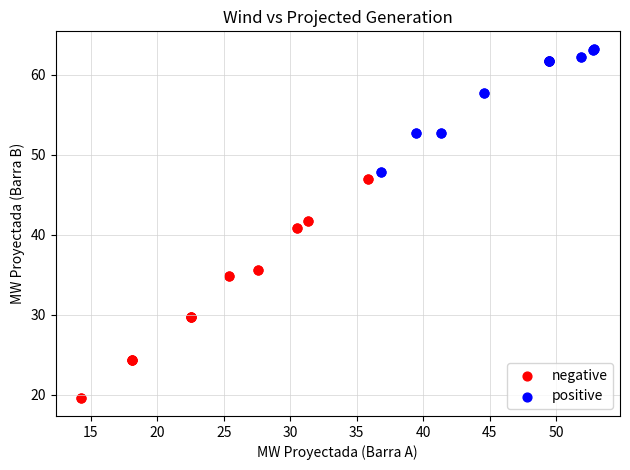

Which series reaches the minimum Y coordinate?

negative